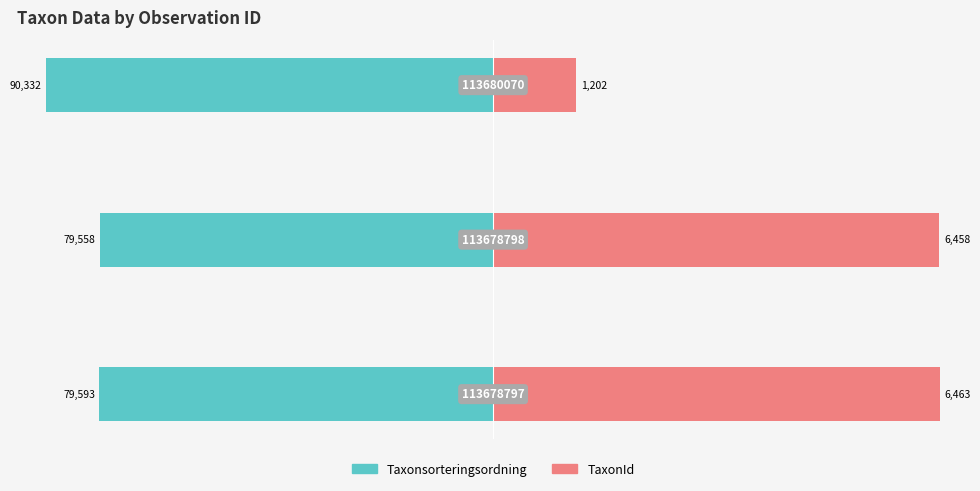

At 0, list the series in order from largest to smallest.

TaxonId, Taxonsorteringsordning